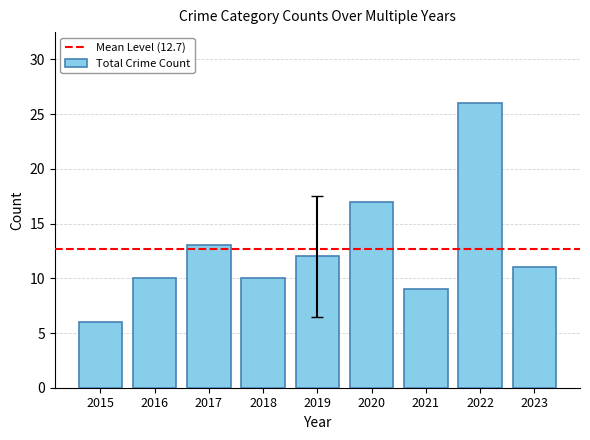

The chart shows a value of 10 at 2018. True or false?

True